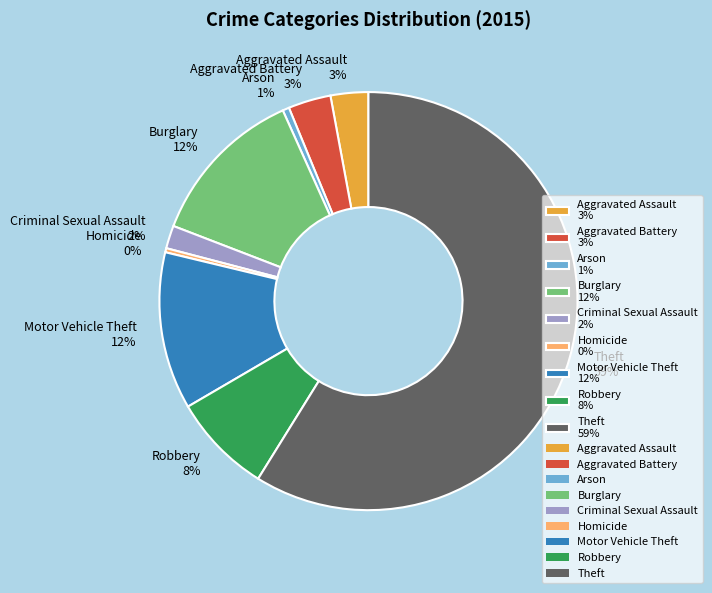

Is the sum of Aggravated Battery 3% and Robbery 8% greater than half?

No